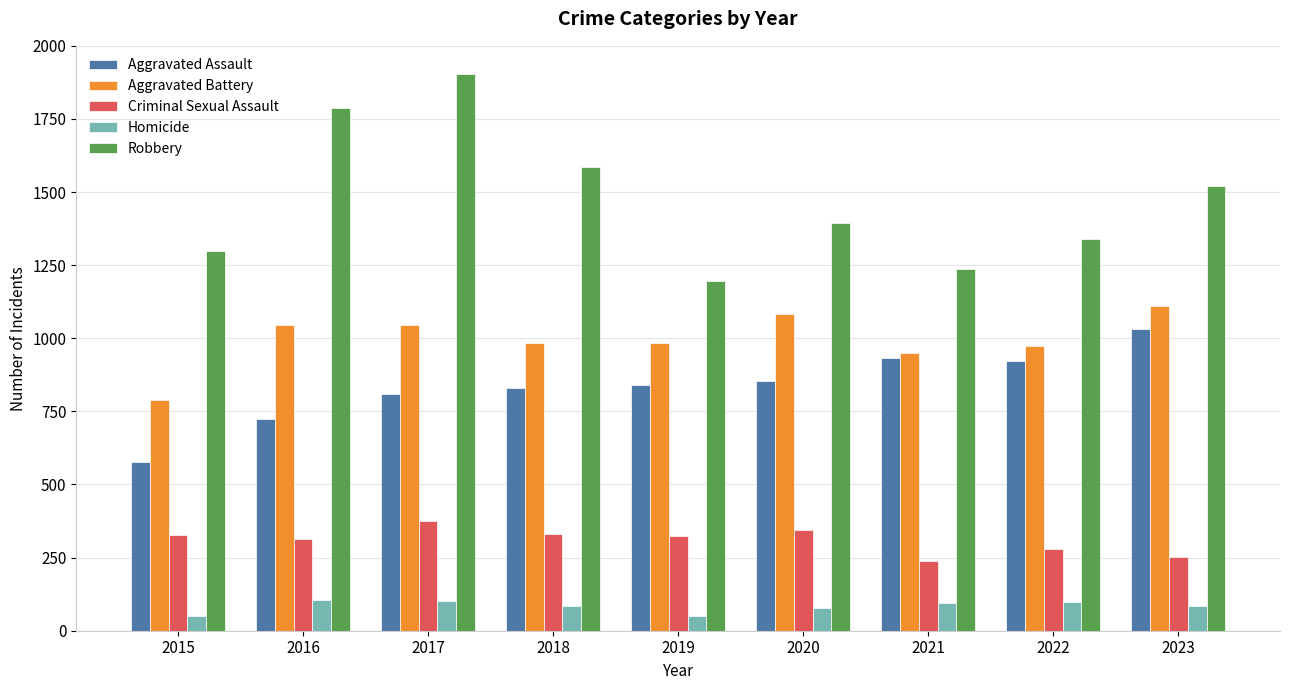

What is the value of the Homicide bar at the 1st from the left?

51